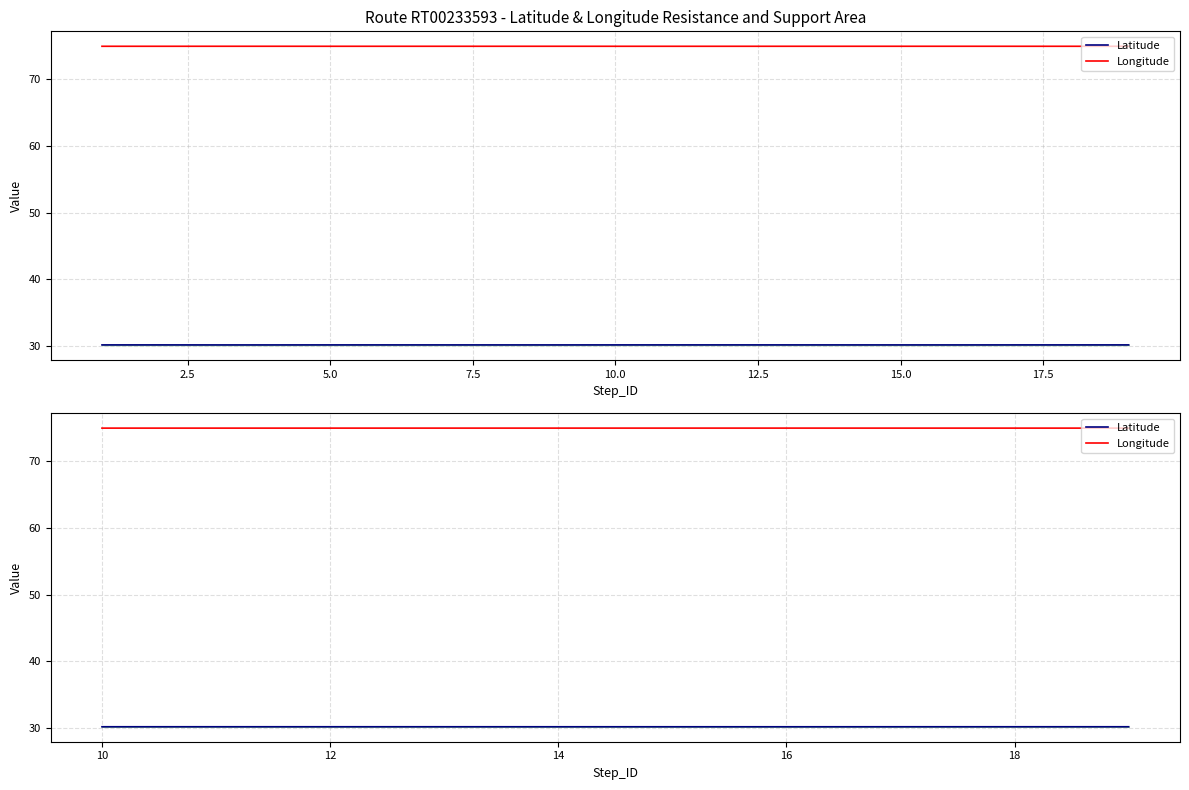

At how many categories does at least one series exceed 42?

10